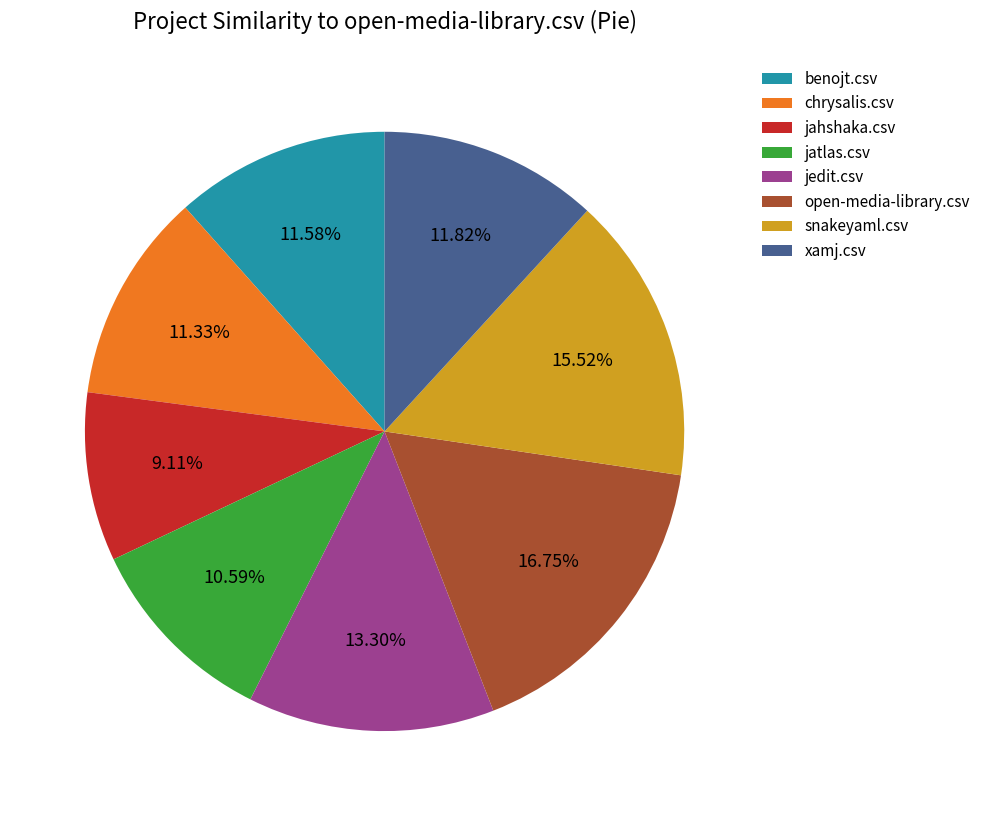

Is there any slice that represents more than half of the pie?

No